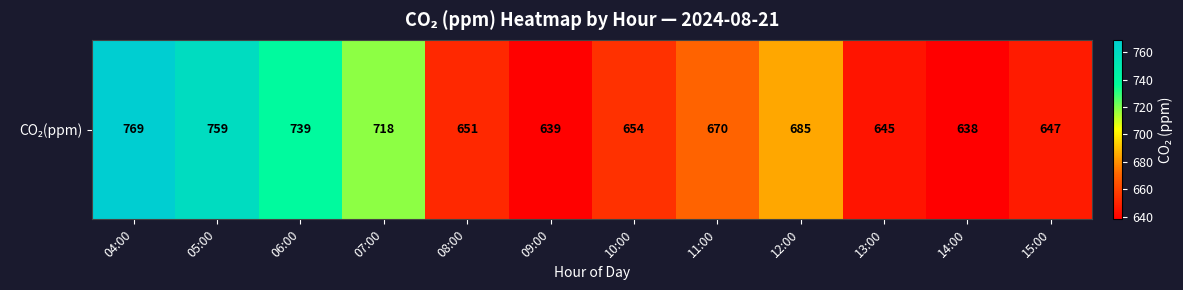

What value does the data have at 07:00?

718